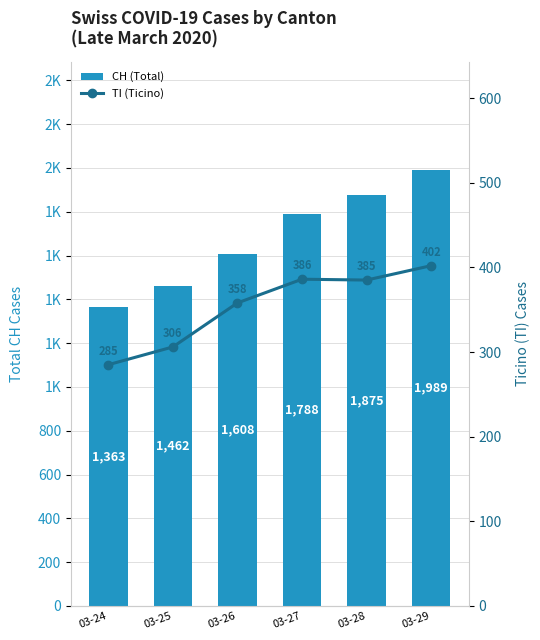

Reading left to right, list all the values displayed in this chart.

CH (Total): 1363	1462	1608	1788	1875	1989
TI (Ticino): 285	306	358	386	385	402